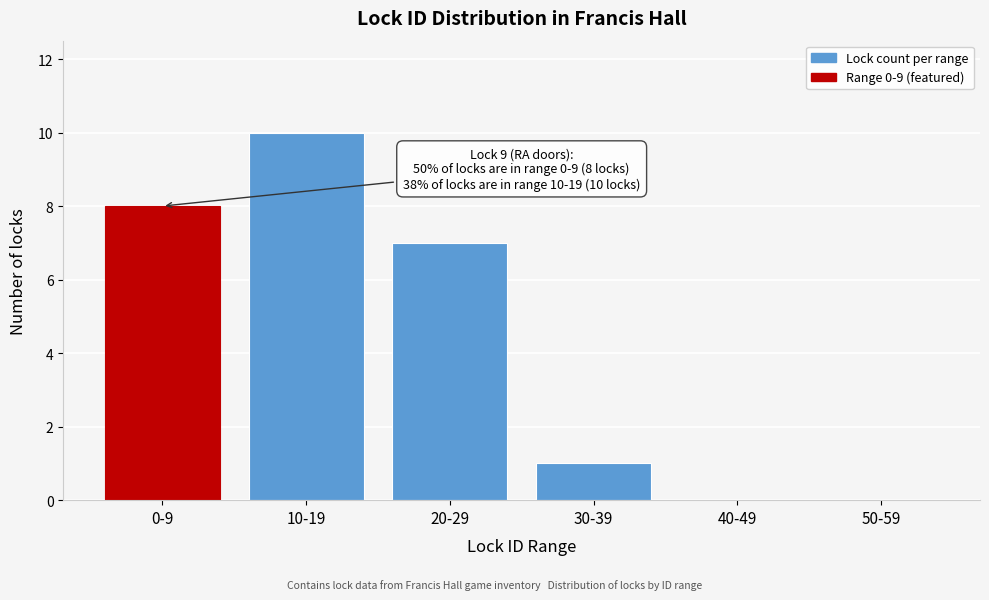

Reading left to right, what are all the values shown in this chart?

0-9=8	10-19=10	20-29=7	30-39=1	40-49=0	50-59=0